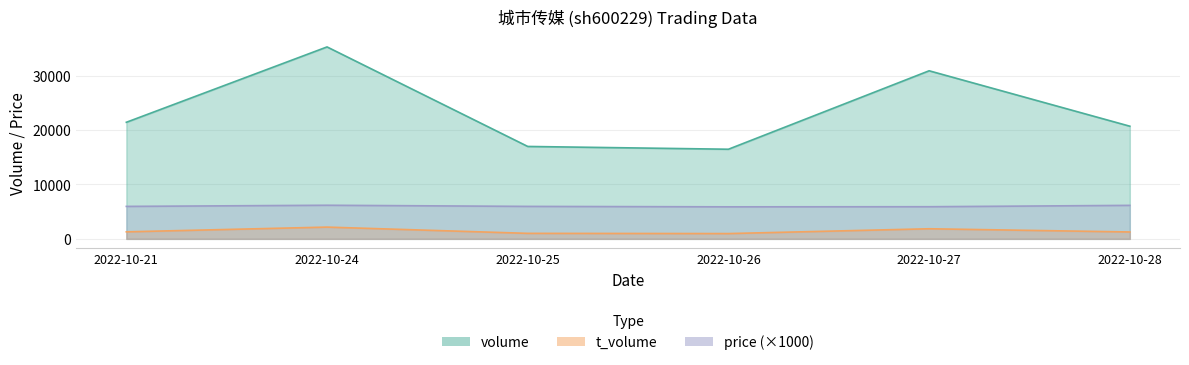

Is the value of price at 2022-10-24 greater than the value of t_volume at 2022-10-27?

Yes